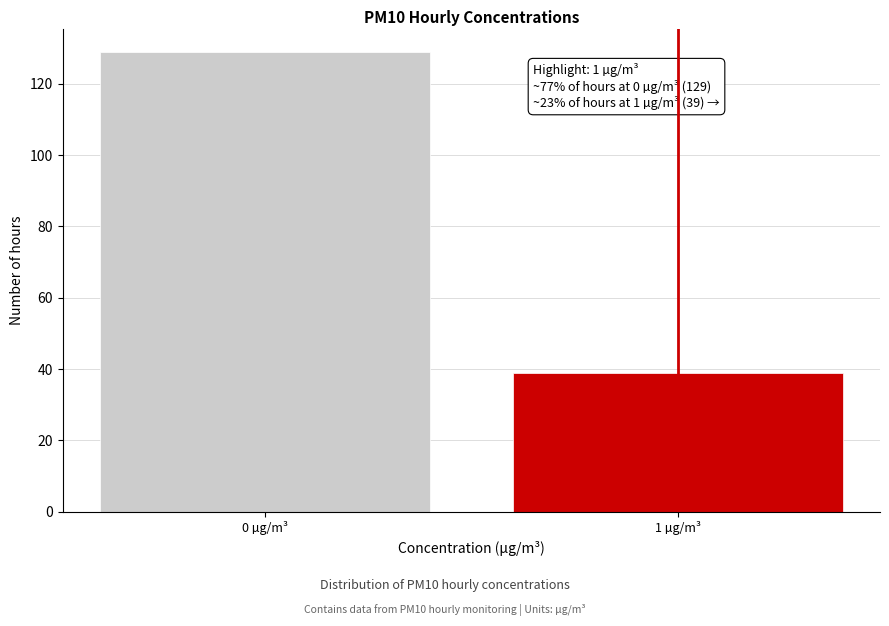

Reading left to right, list all the values displayed in this chart.

129	39